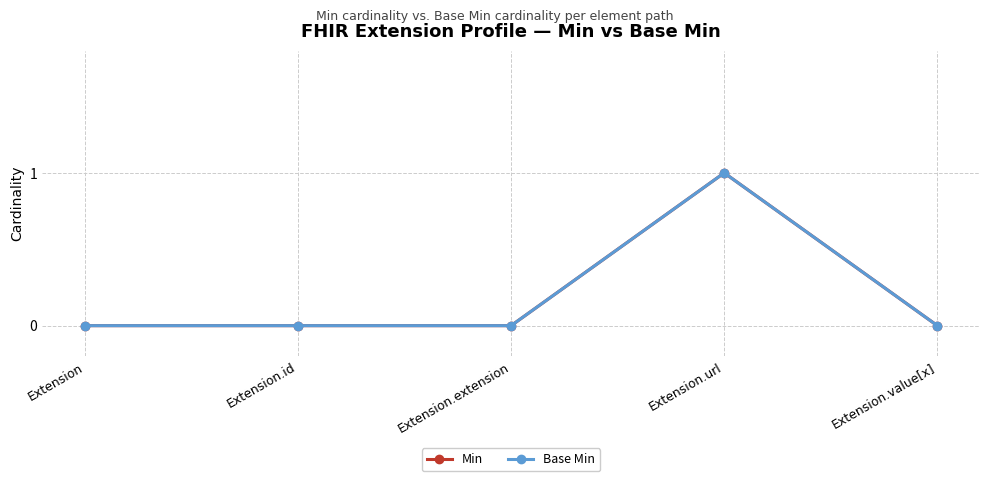

Reading left to right, extract all data points from this chart.

Min: 0	0	0	1	0
Base Min: 0	0	0	1	0